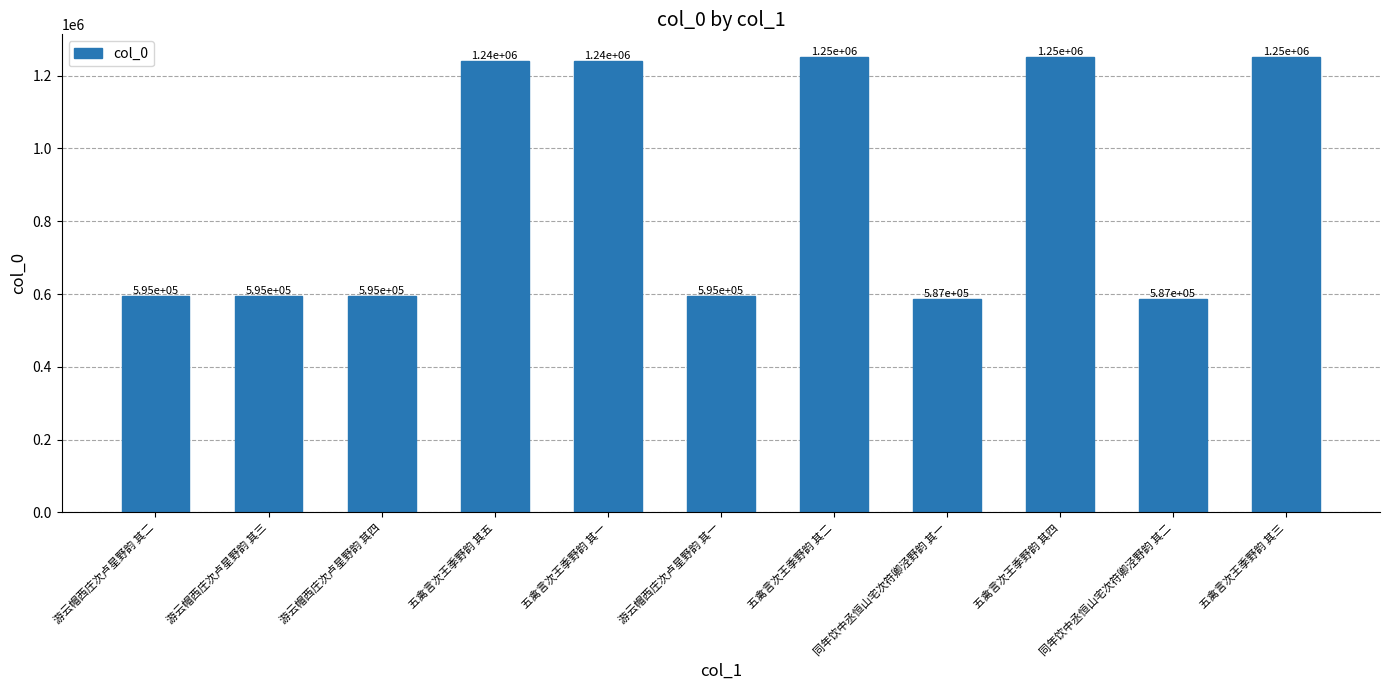

What is the sum of the values at 五禽言次王季野韵 其四 and 游云帽西庄次卢星野韵 其四?

1846270